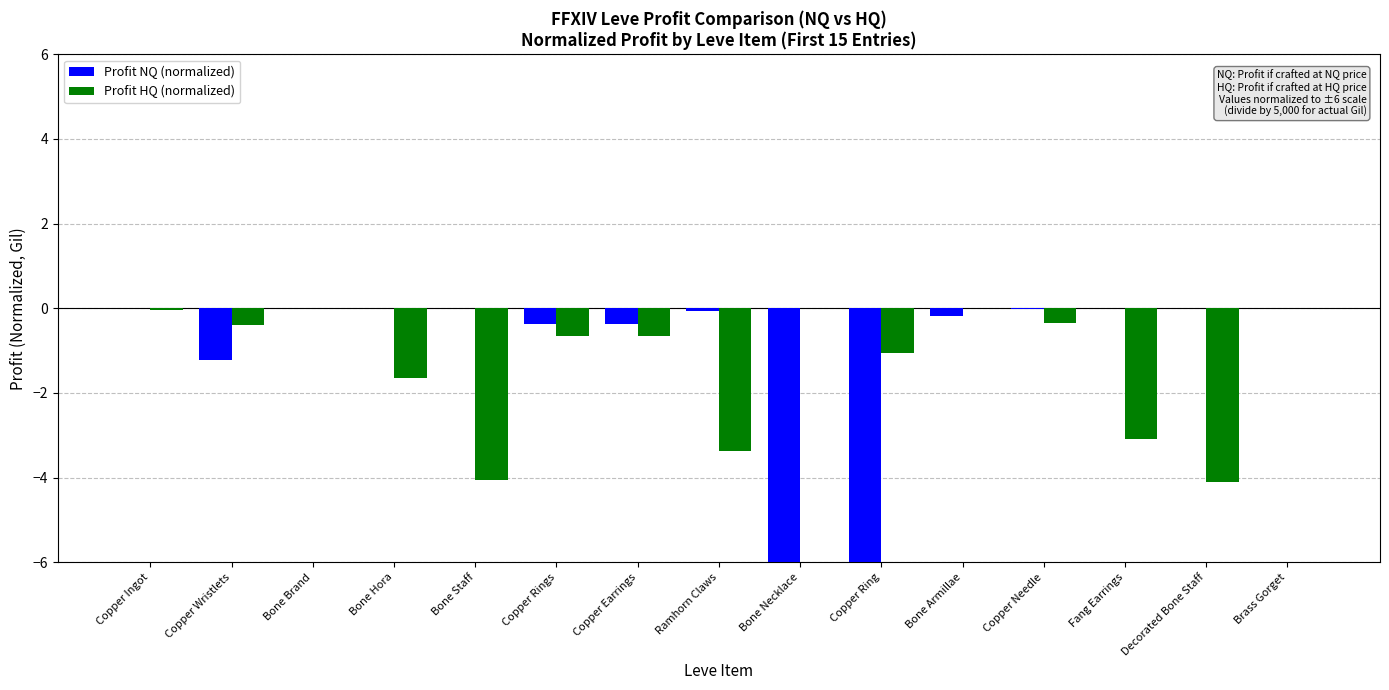

Where is Profit HQ (normalized) nearest to the value -2?

Bone Hora